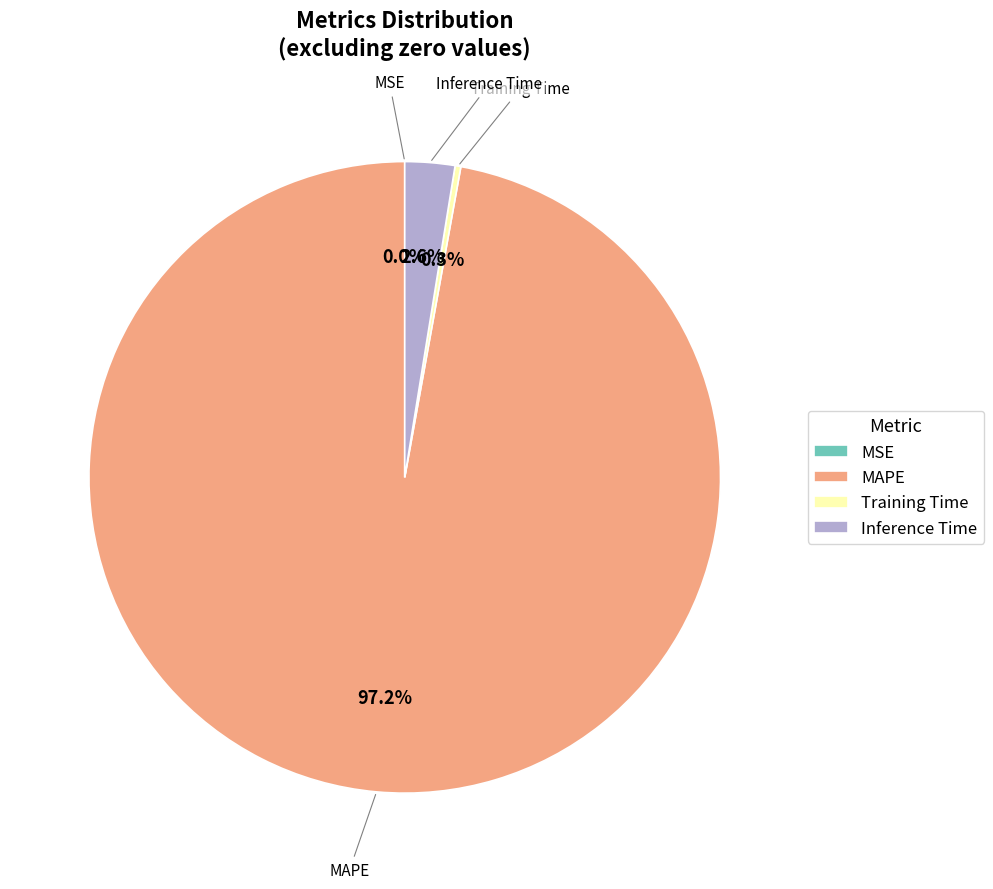

Which category has the biggest portion of the pie?

MAPE